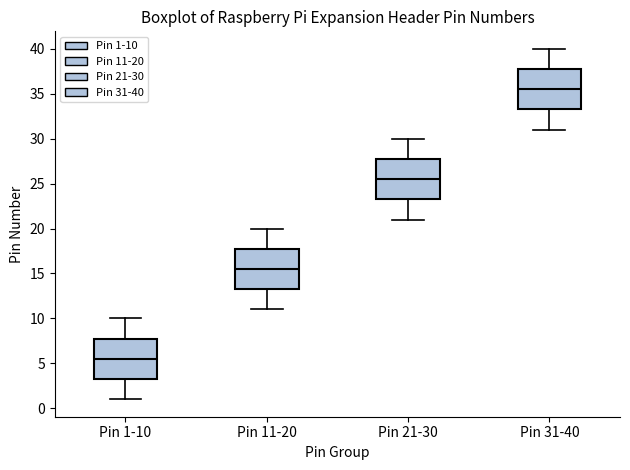

Where is the lower edge of the box for Pin 21-30 on the y-axis? The values are not printed on the chart, so give them approximately, as read against the axis.

23.5